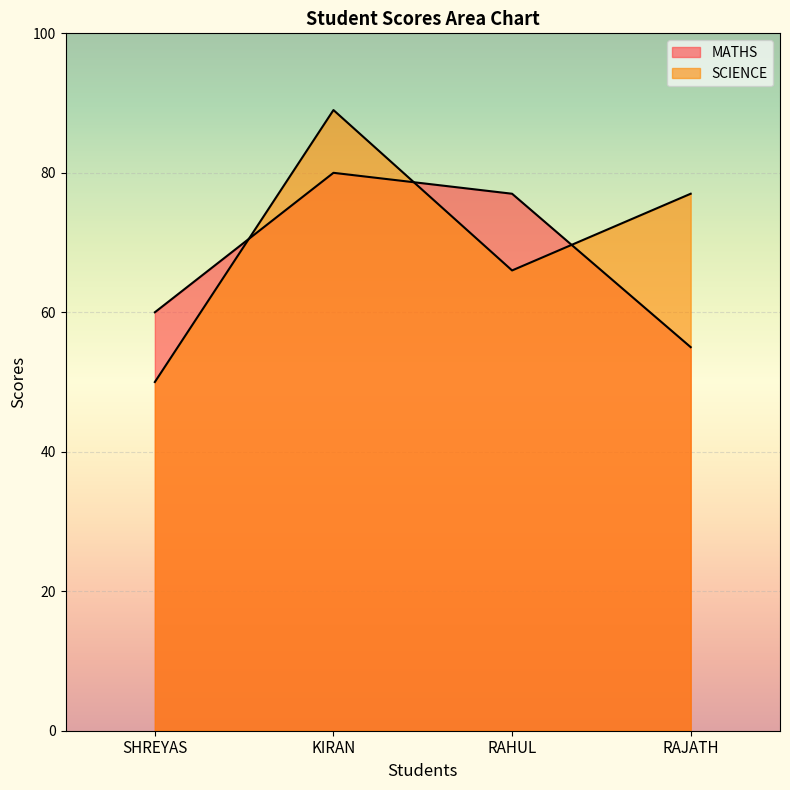

Between KIRAN and SHREYAS, which is larger?

KIRAN